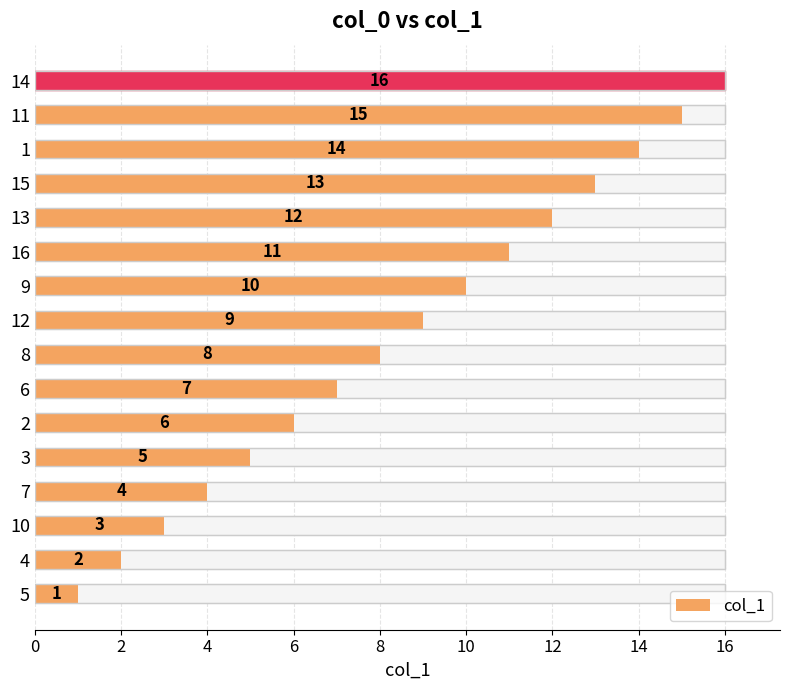

Count the number of data series in this chart.

1